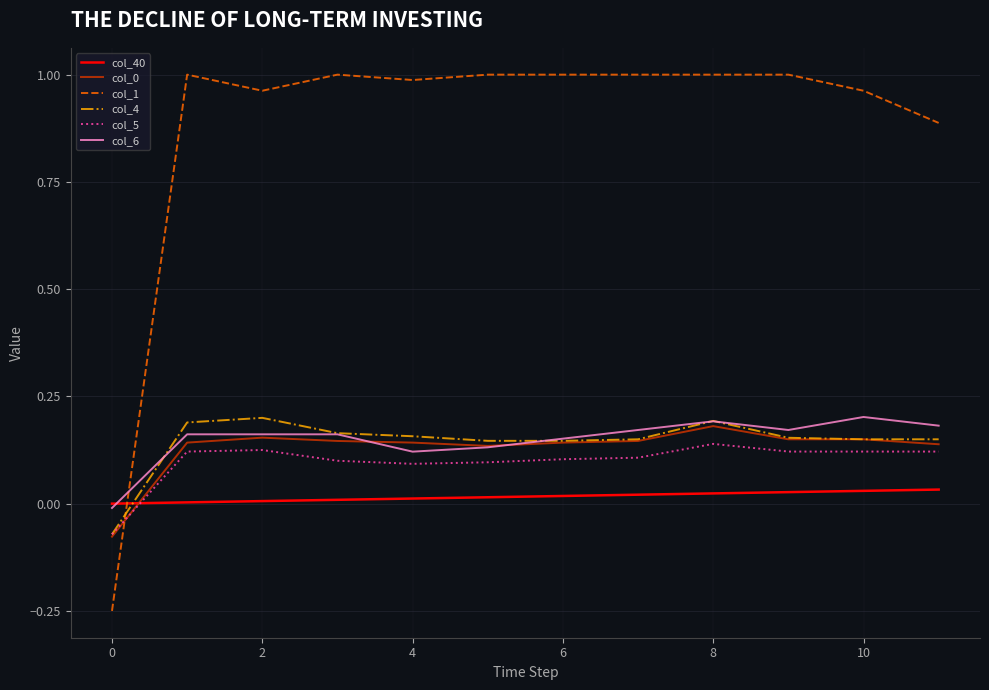

How many values in col_6 are above zero?

11